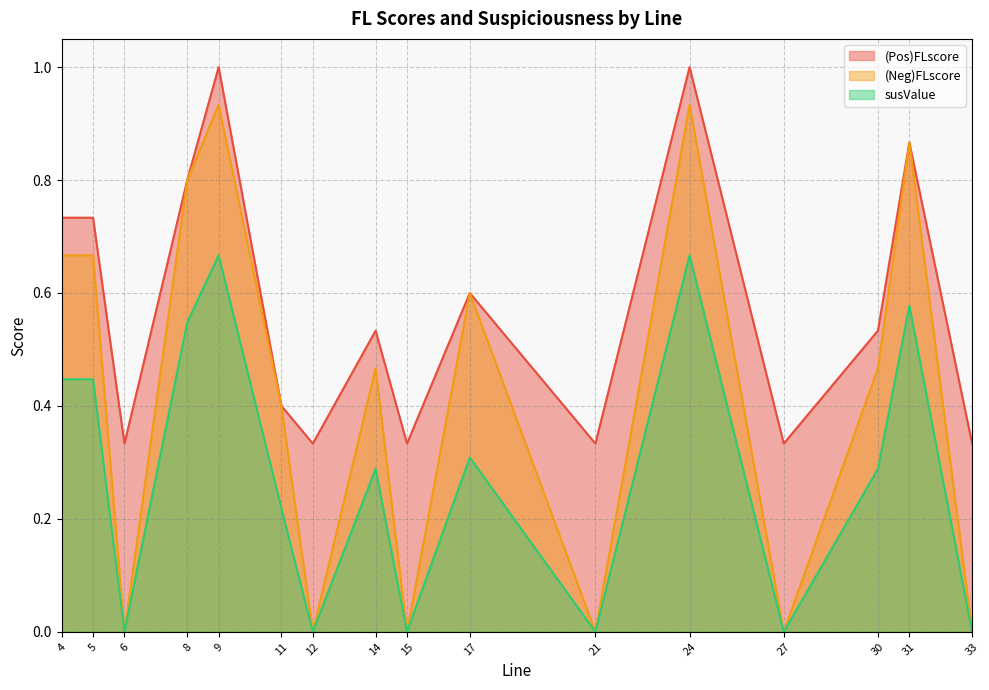

What is the difference between the maximum and minimum values in the (Pos)FLscore series?

0.7